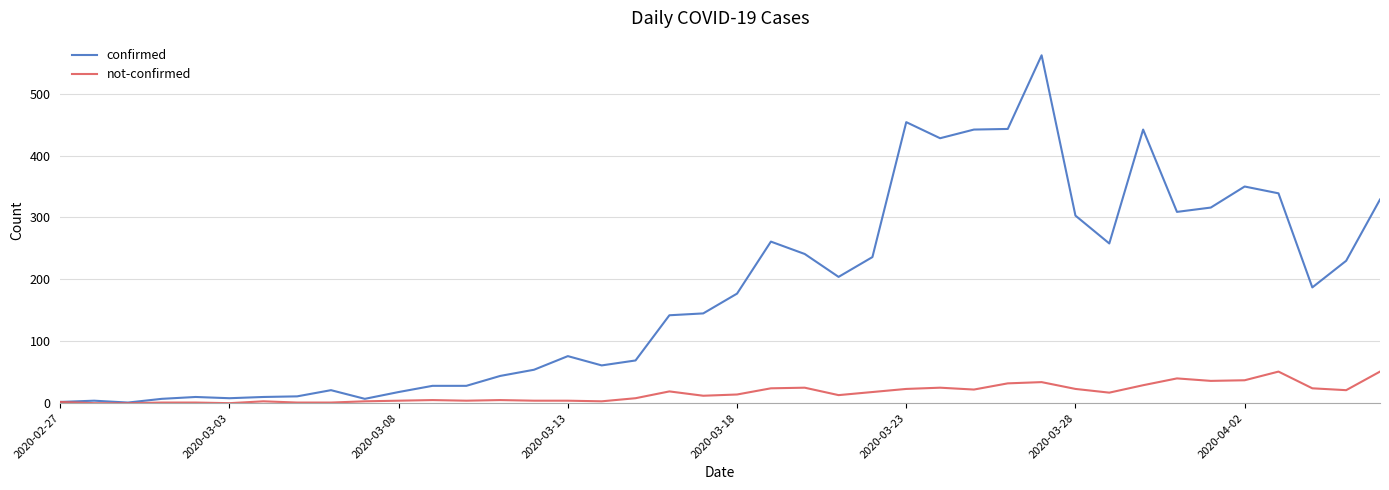

Is this an area chart (filled region under the line)?

No